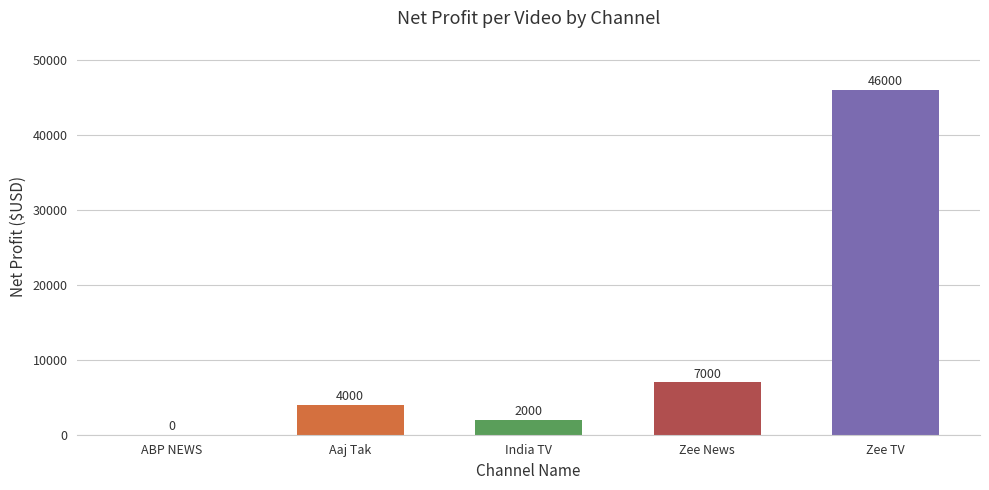

How many values are above zero?

4